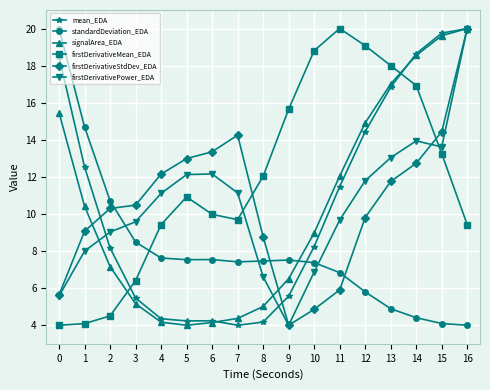

Where is the first local minimum for firstDerivativeStdDev_EDA?

9